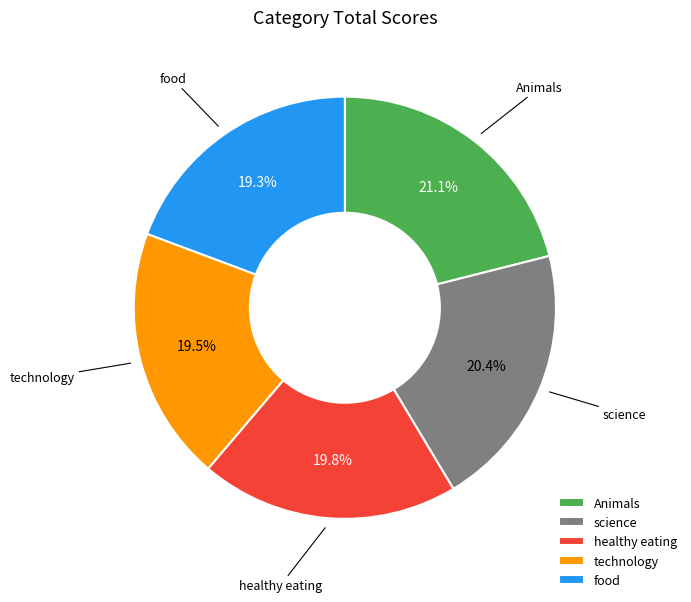

What is the total percentage of food and science?

39.7%